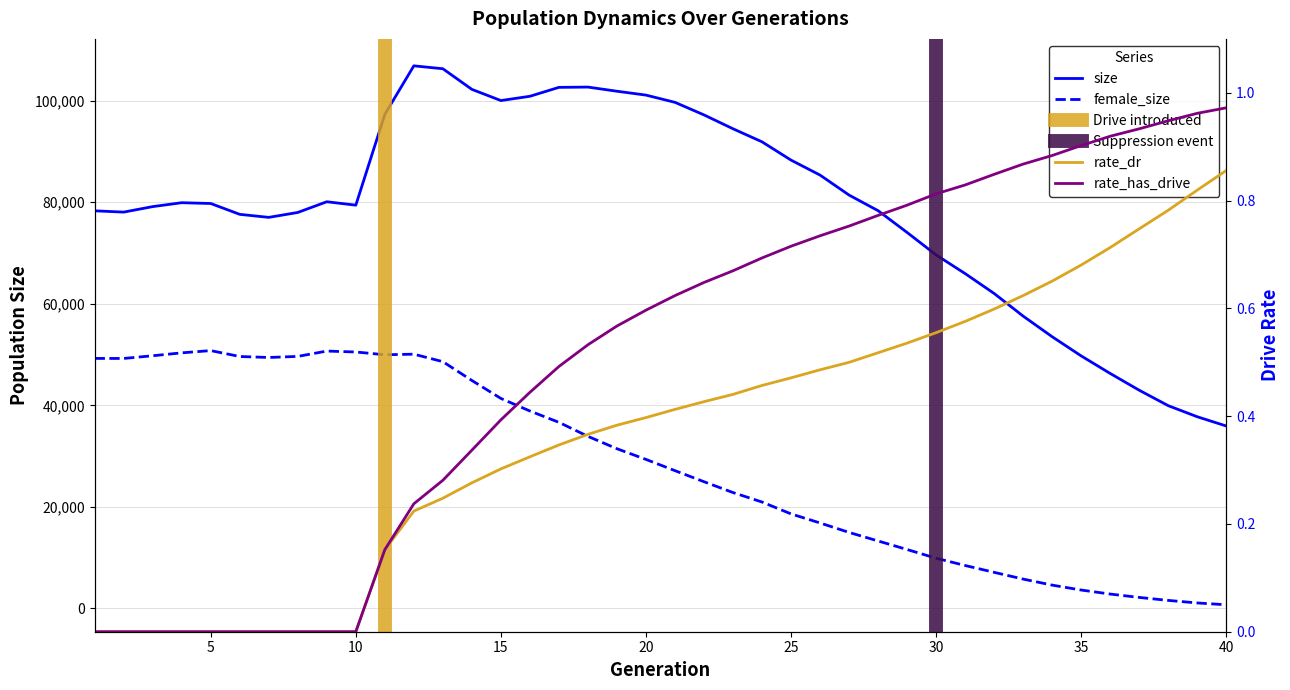

What is the lowest value of the female_size series?

719.0